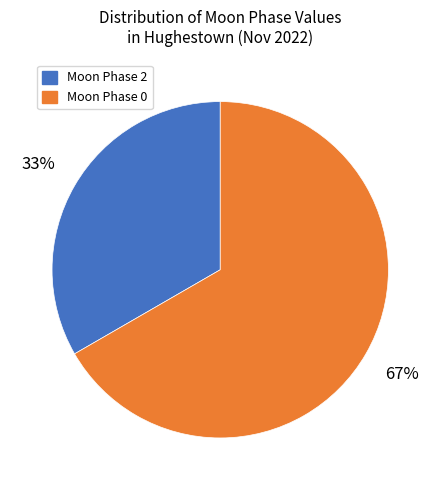

To the nearest percent, what is the average slice percentage?

50%